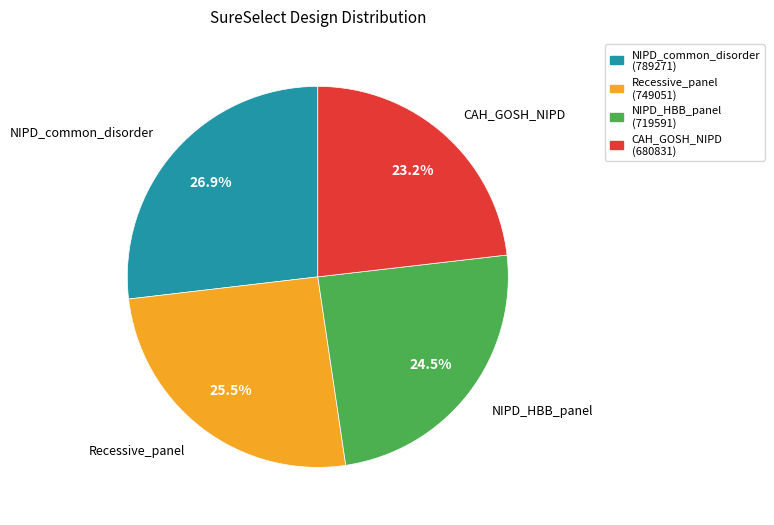

Combined, do NIPD_HBB_panel and CAH_GOSH_NIPD account for over 50%?

No